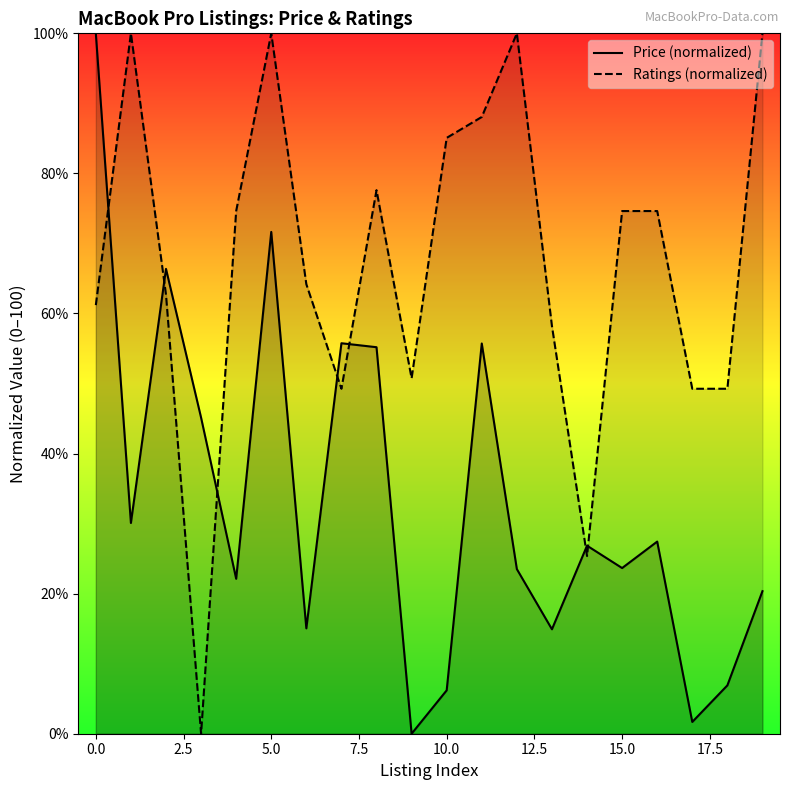

True or false: Price (normalized) and Ratings (normalized) cross at least once.

True